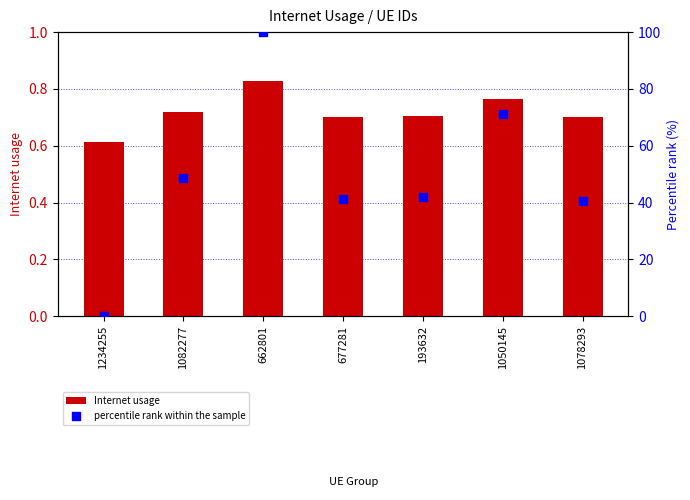

Is the value of Internet usage at 677281 greater than the value of percentile rank within the sample at 193632?

No